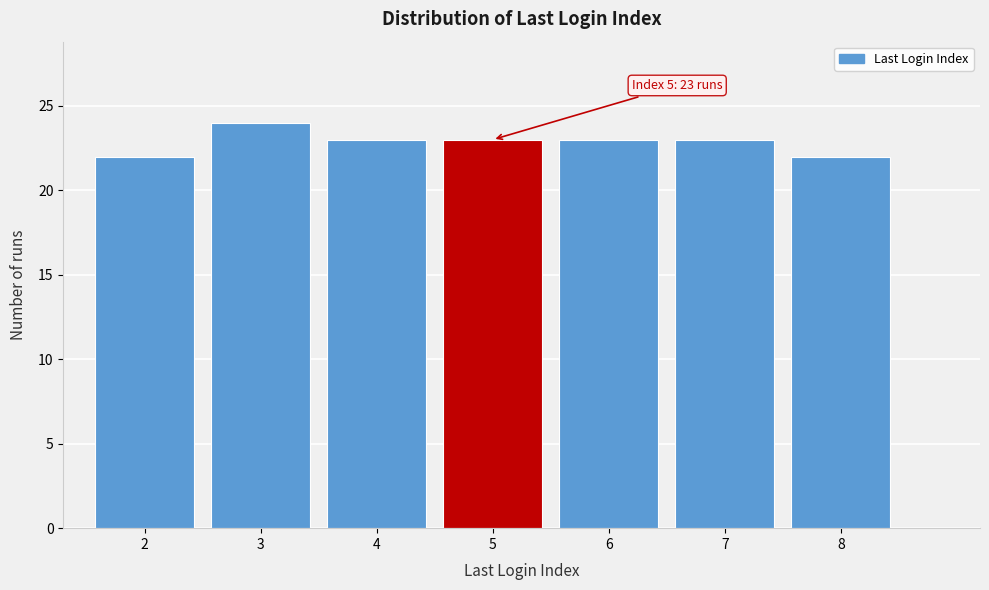

Over which range of the x-axis is the bar tallest?

2.5 to 3.5